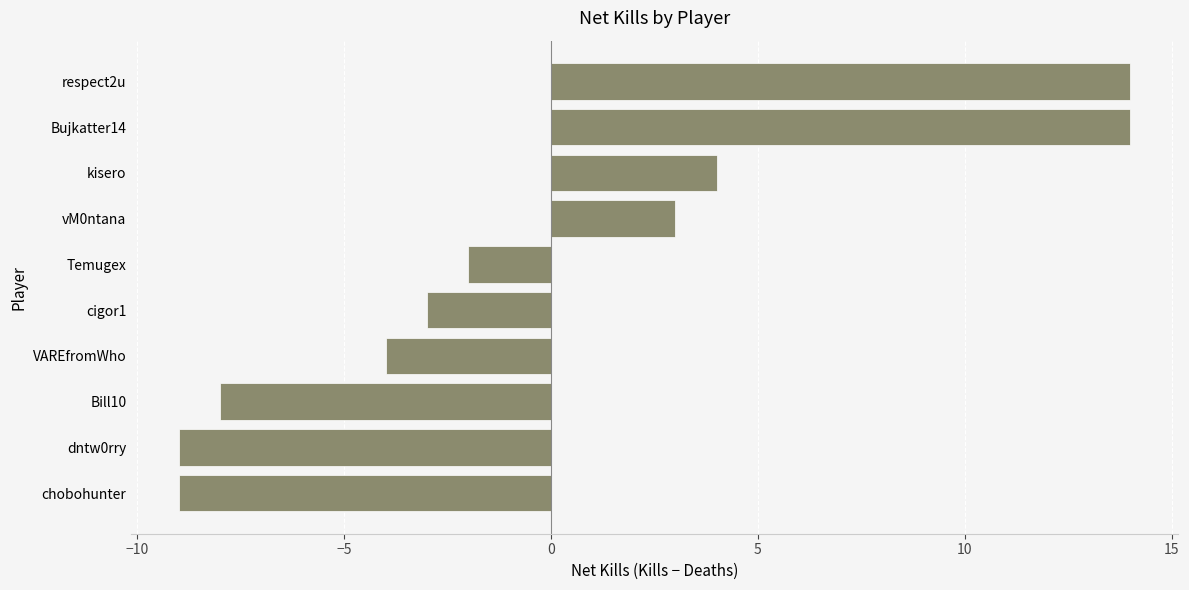

The chart shows a value of 6 at kisero. True or false?

False